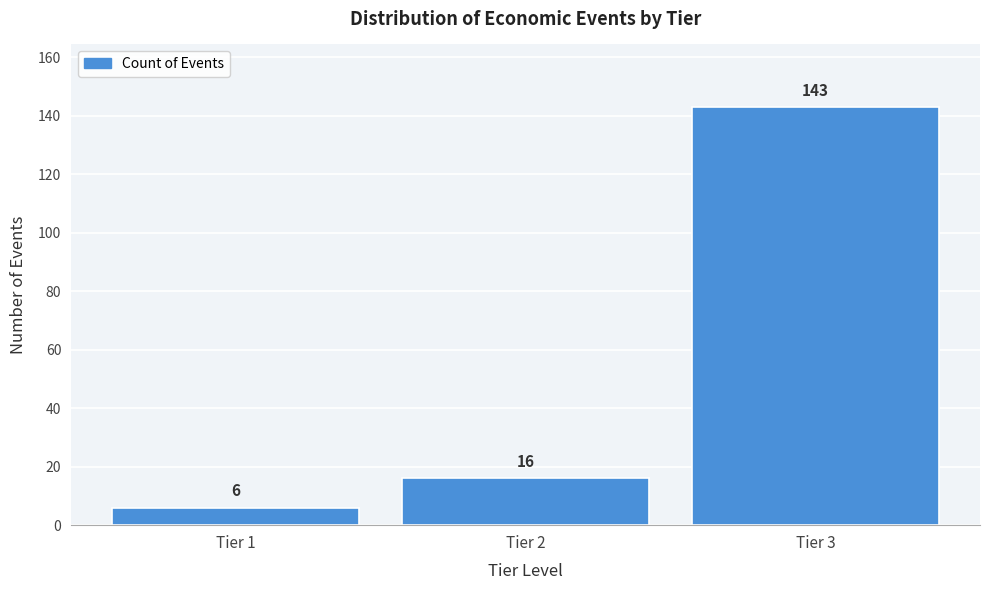

Reading left to right, list all the values displayed in this chart.

Tier 1=6	Tier 2=16	Tier 3=143